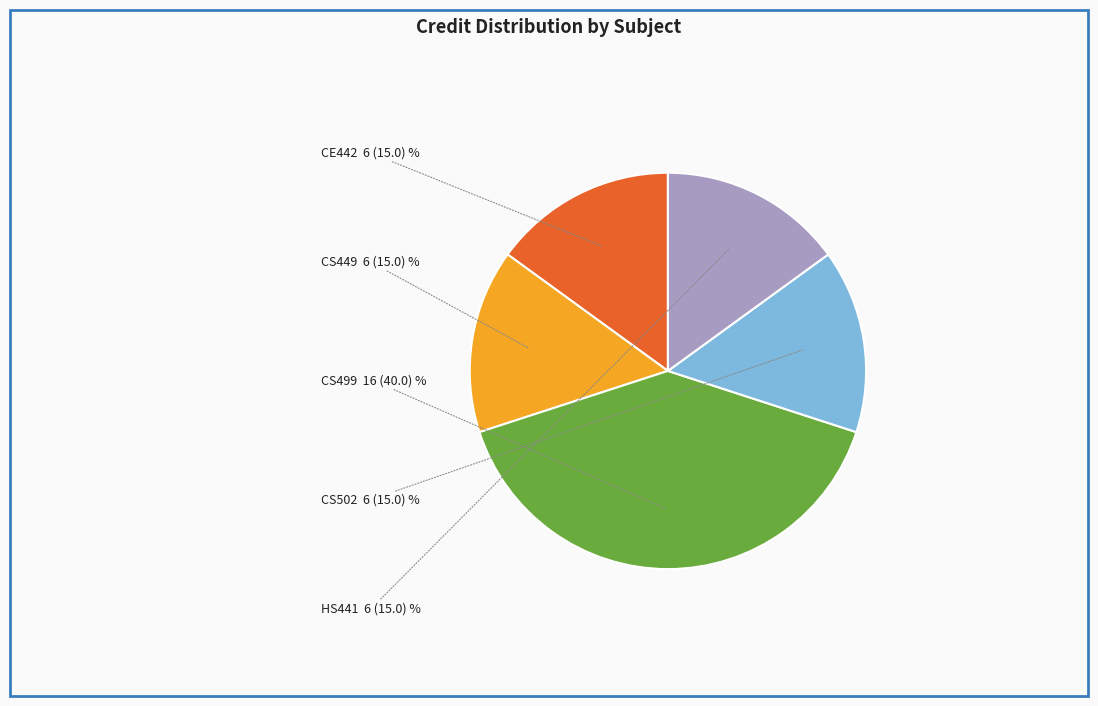

Is there a majority slice in this chart?

No